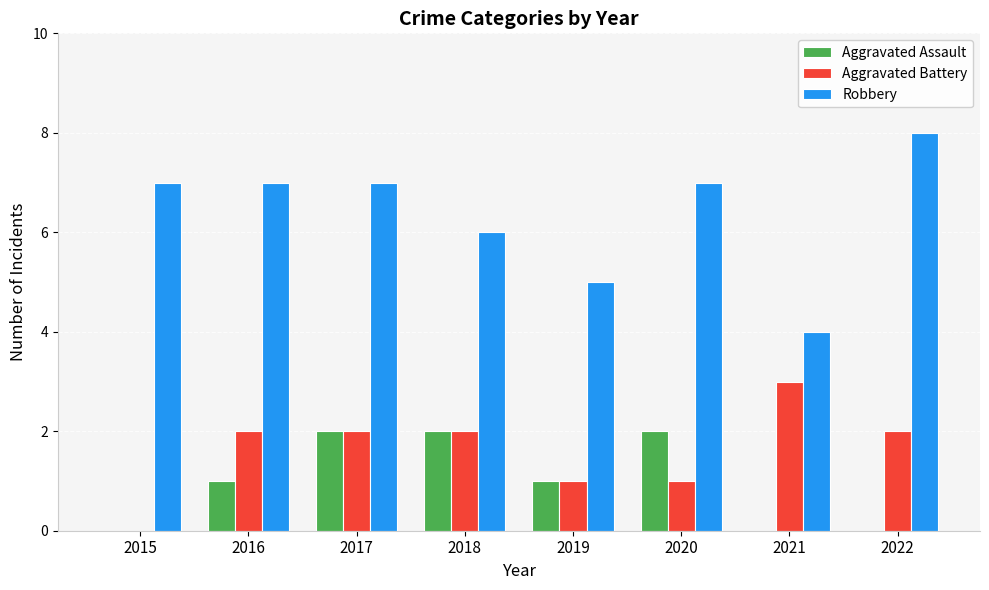

Is it true that Robbery equals 6 at 2018?

True